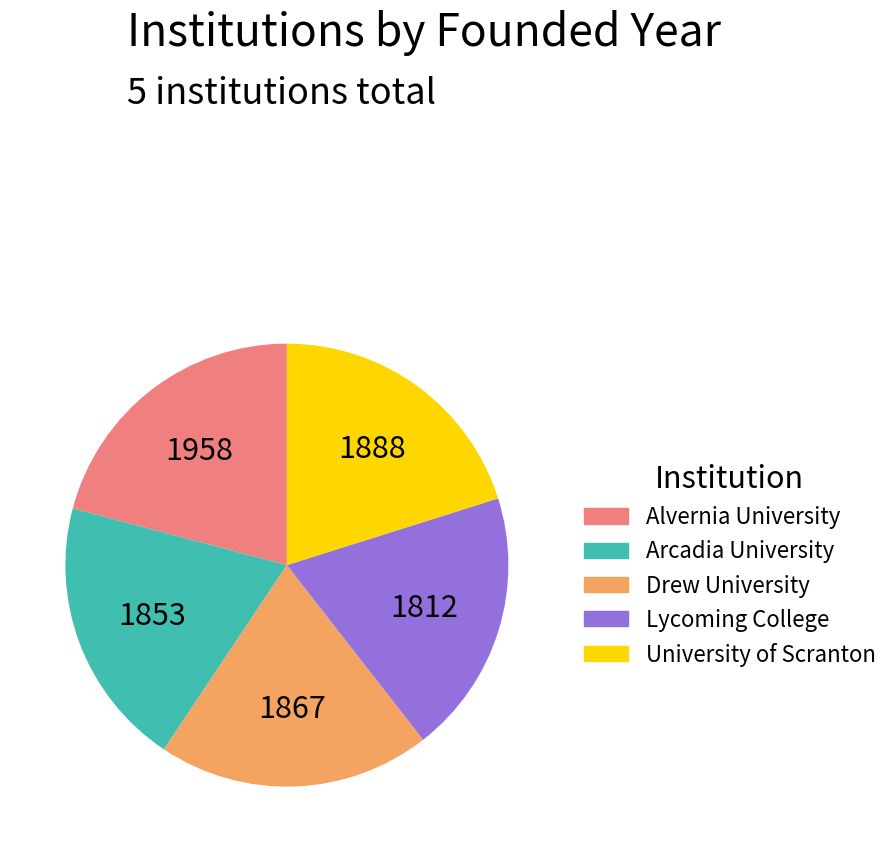

The Lycoming College slice represents 19% of the pie. True or false?

True